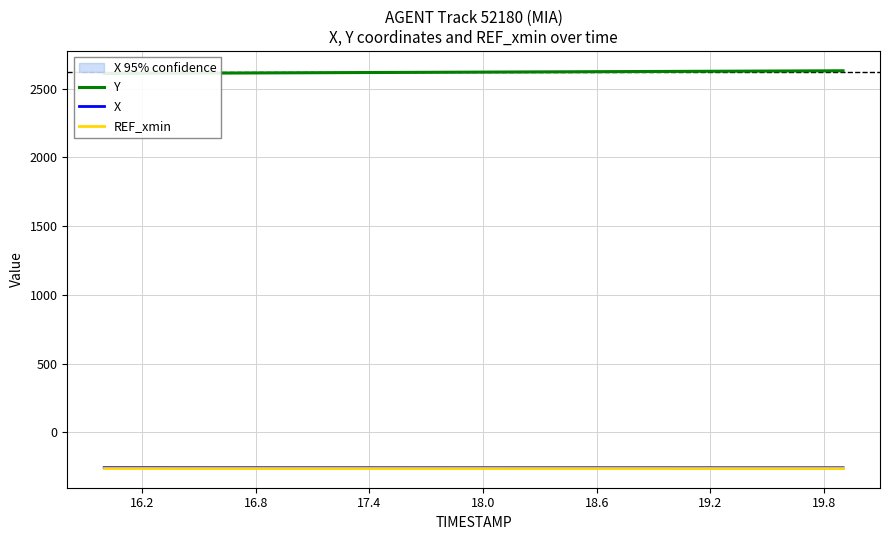

What is the minimum value for REF_xmin?

-257.9